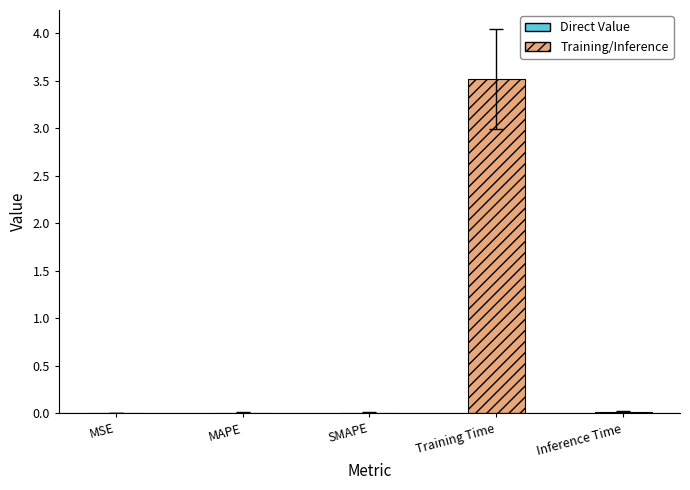

What is the sum of all values?

3.5